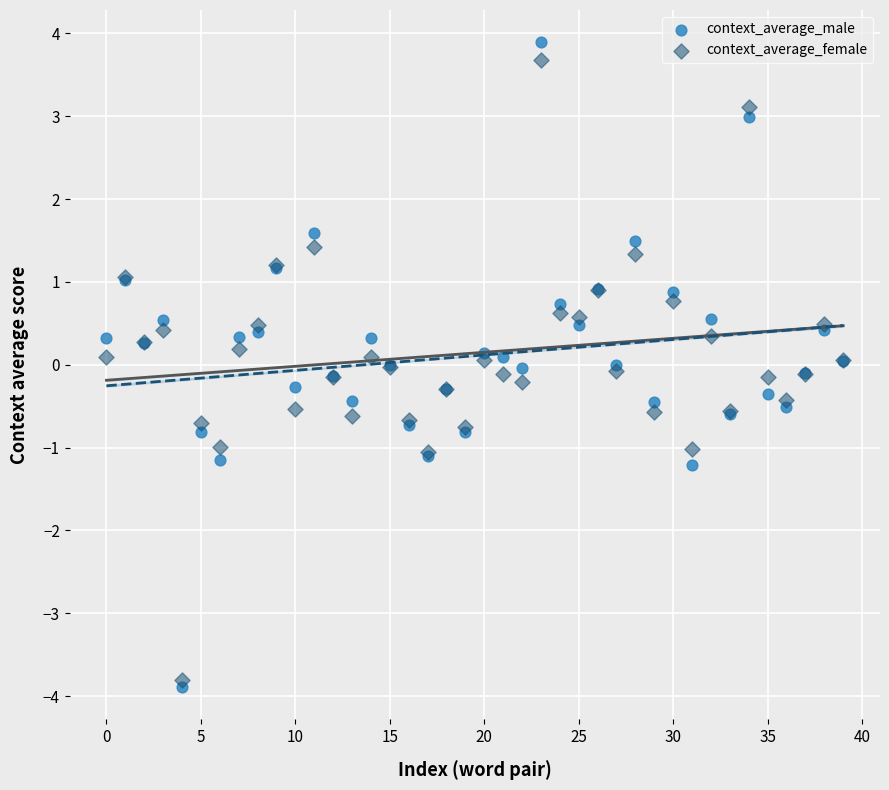

Which series has the largest Y range (max minus min)?

context_average_male